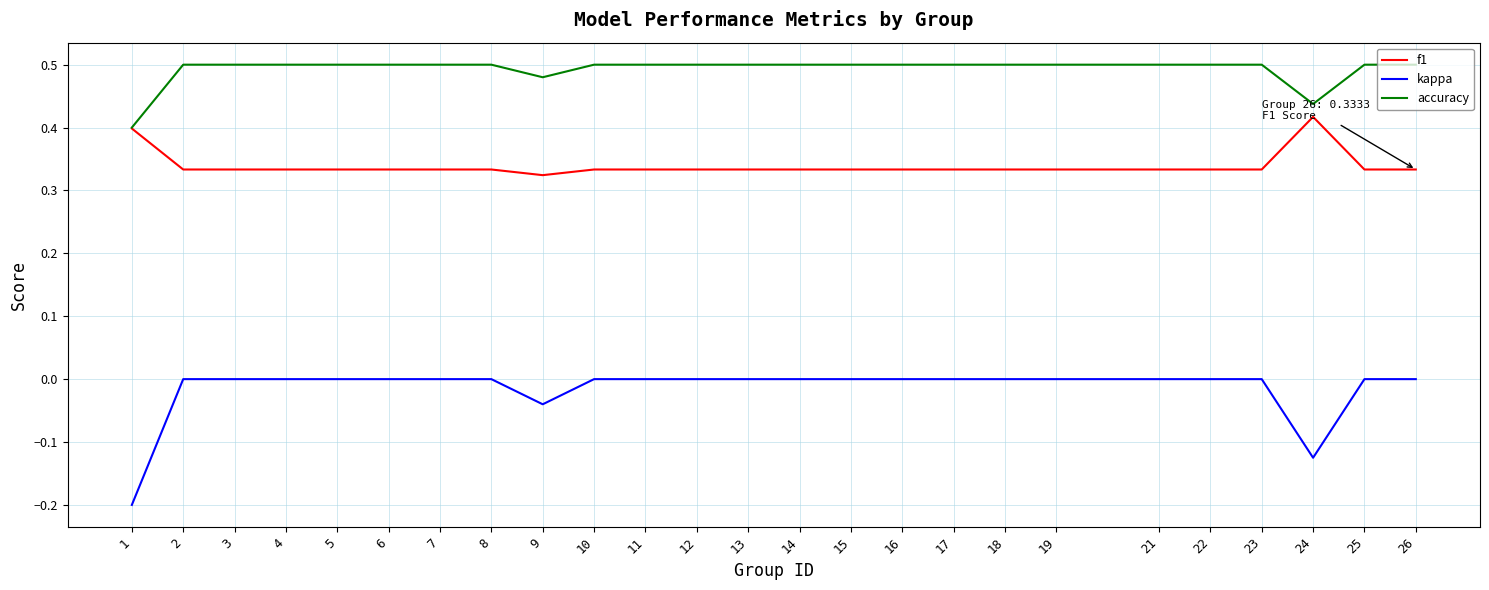

Is the value of f1 at 2 greater than the value of accuracy at 14?

No